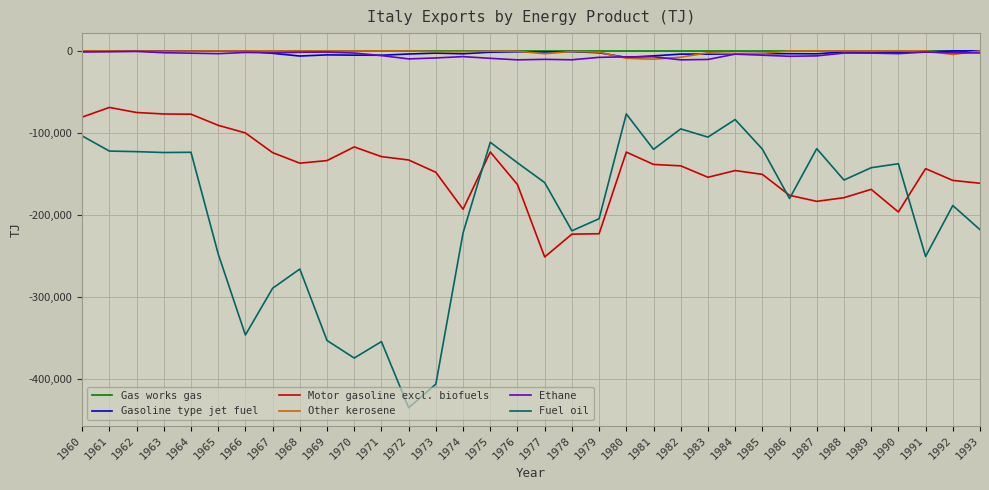

What is the difference between the Other kerosene values at 1984 and 1993?

3160